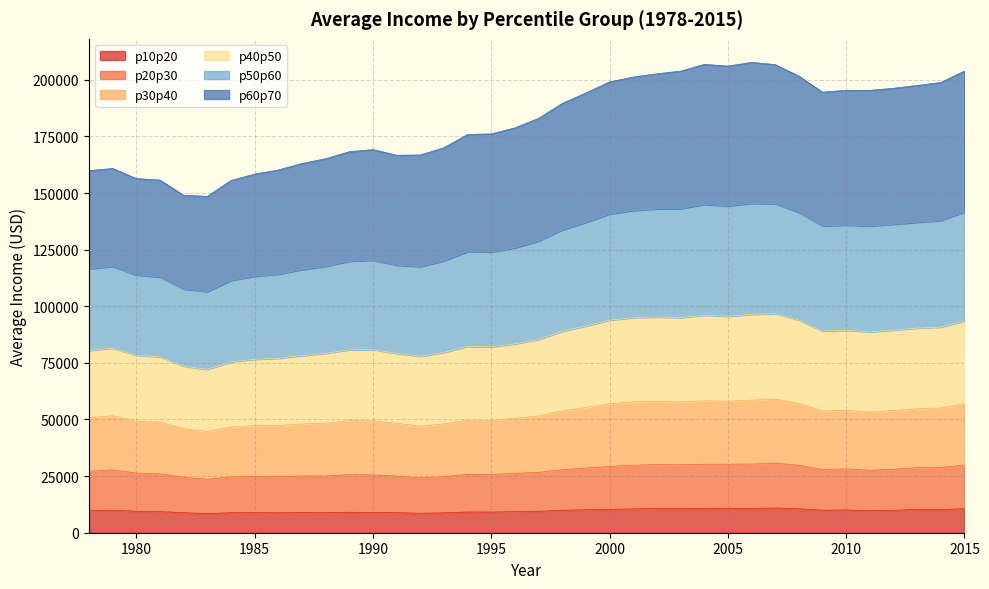

What is the maximum value for p10p20?

10907.7